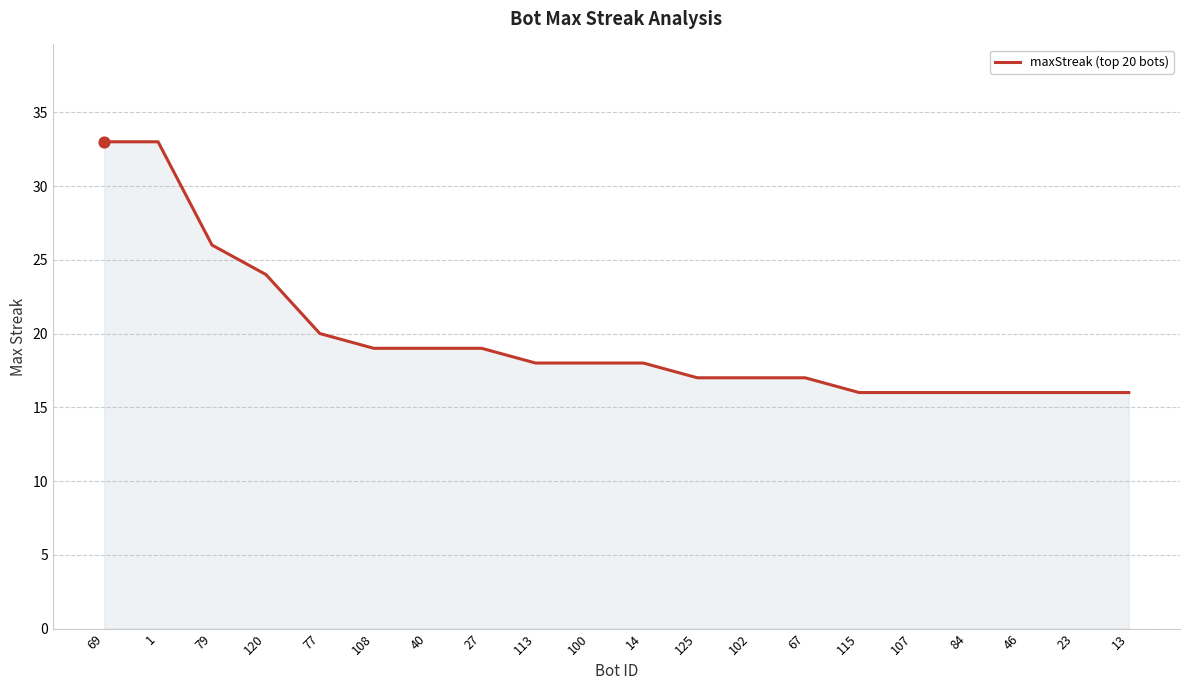

Between 23 and 1, which is larger?

1